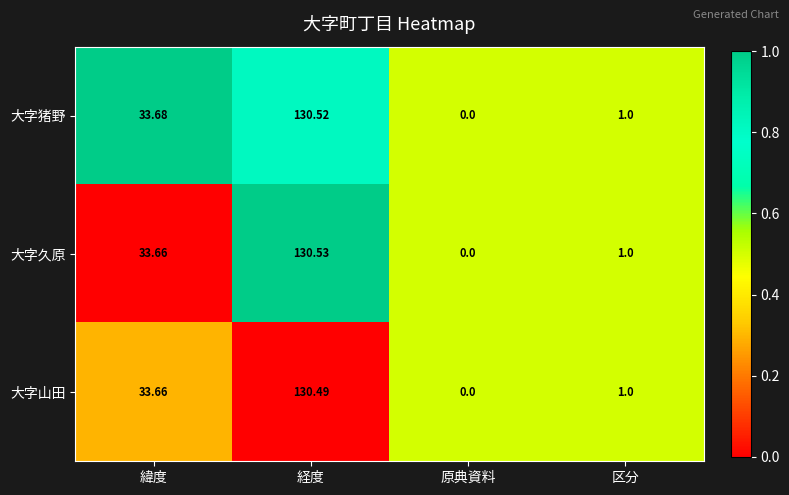

Is the value of 大字猪野 at 経度 greater than the value of 大字久原 at 原典資料?

Yes